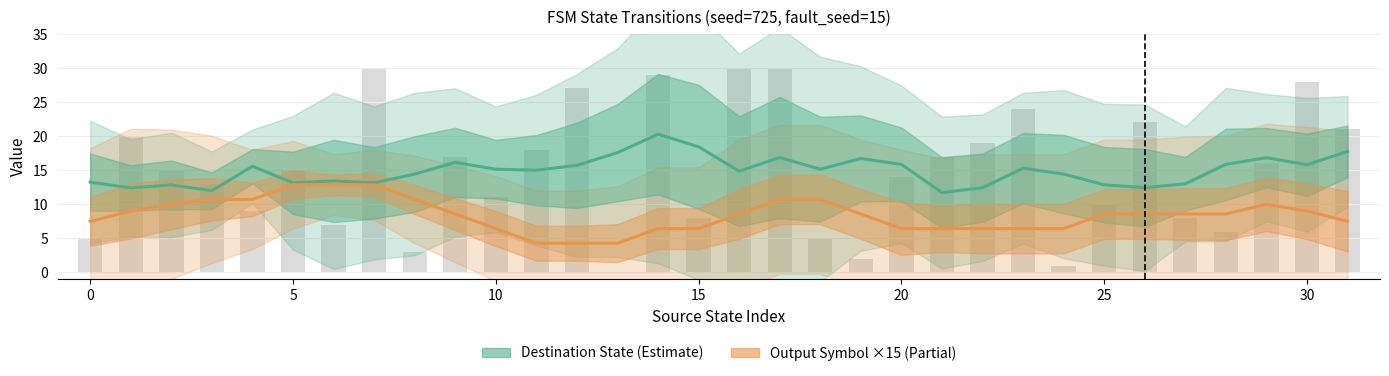

Is it true that Destination State (Estimate) equals 26.1 at 12?

False